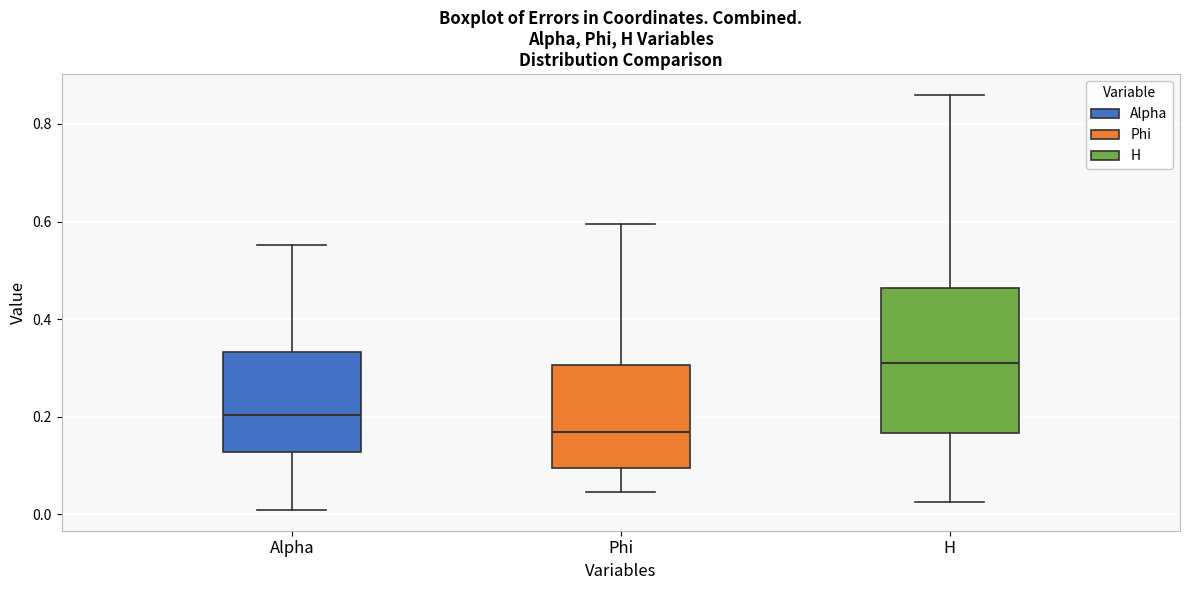

Where does the upper whisker of the box for Alpha end on the y-axis? The values are not printed on the chart, so give them approximately, as read against the axis.

0.56